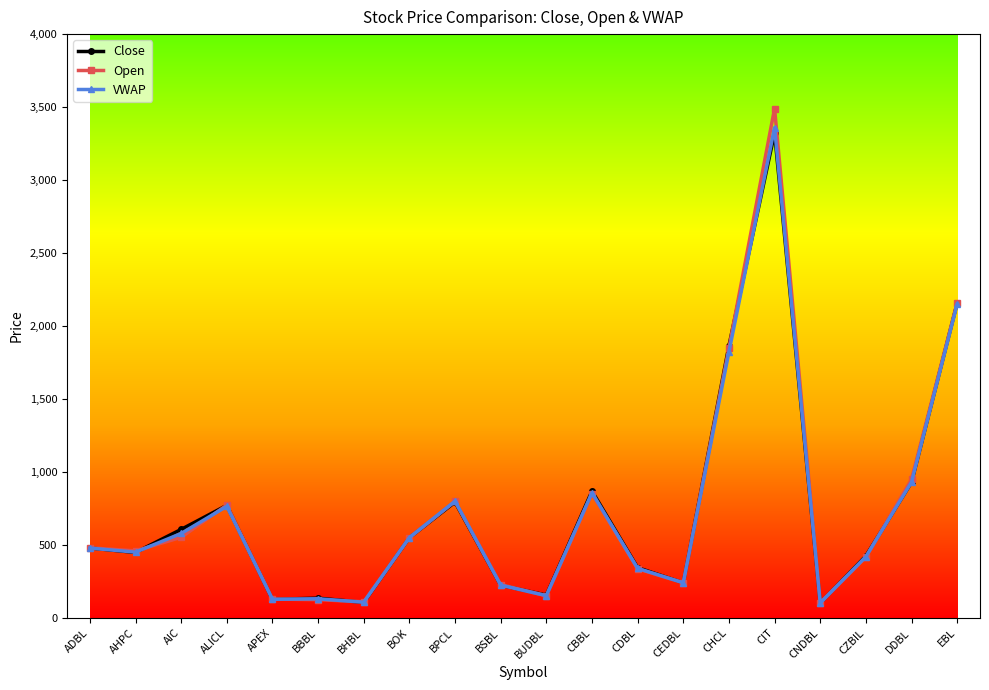

Is the value of VWAP at BUDBL greater than the value of Open at CNDBL?

Yes